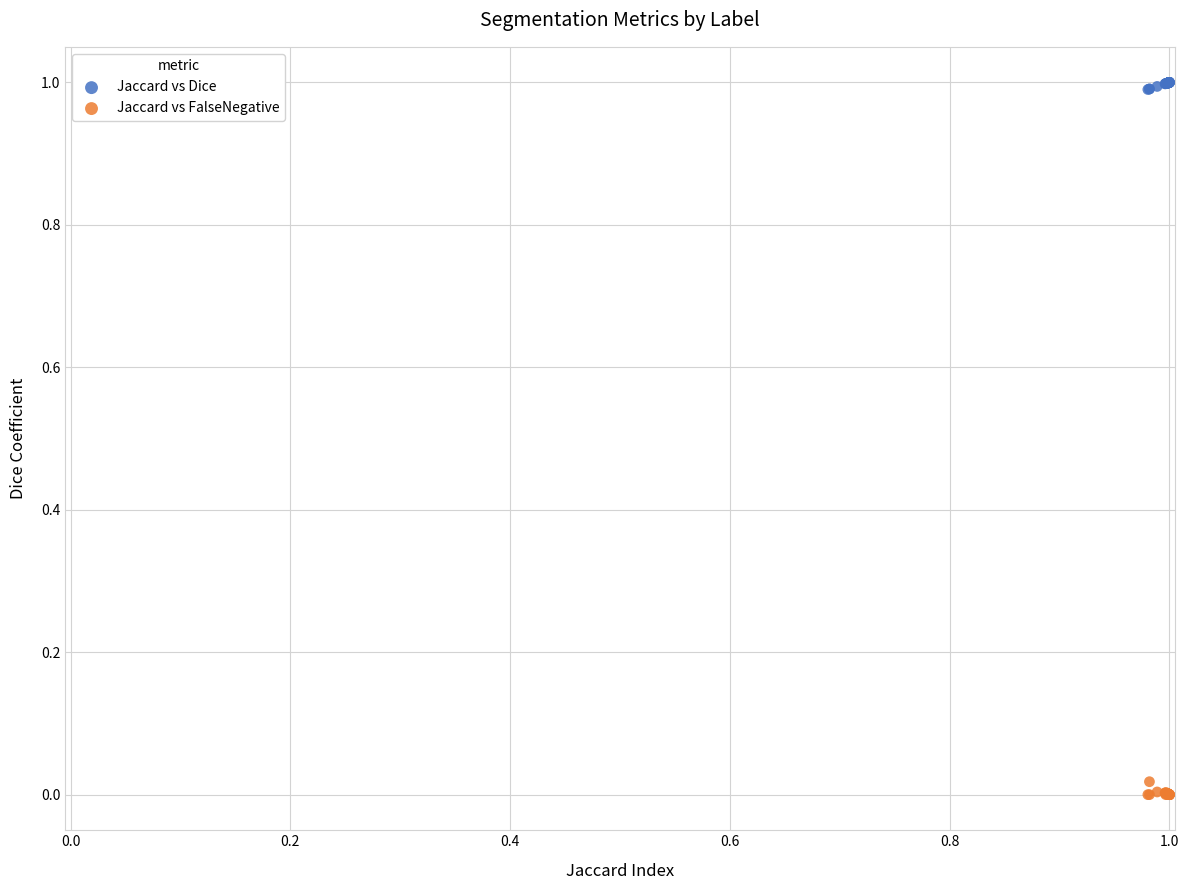

Which series contains the highest Y value?

Jaccard vs Dice